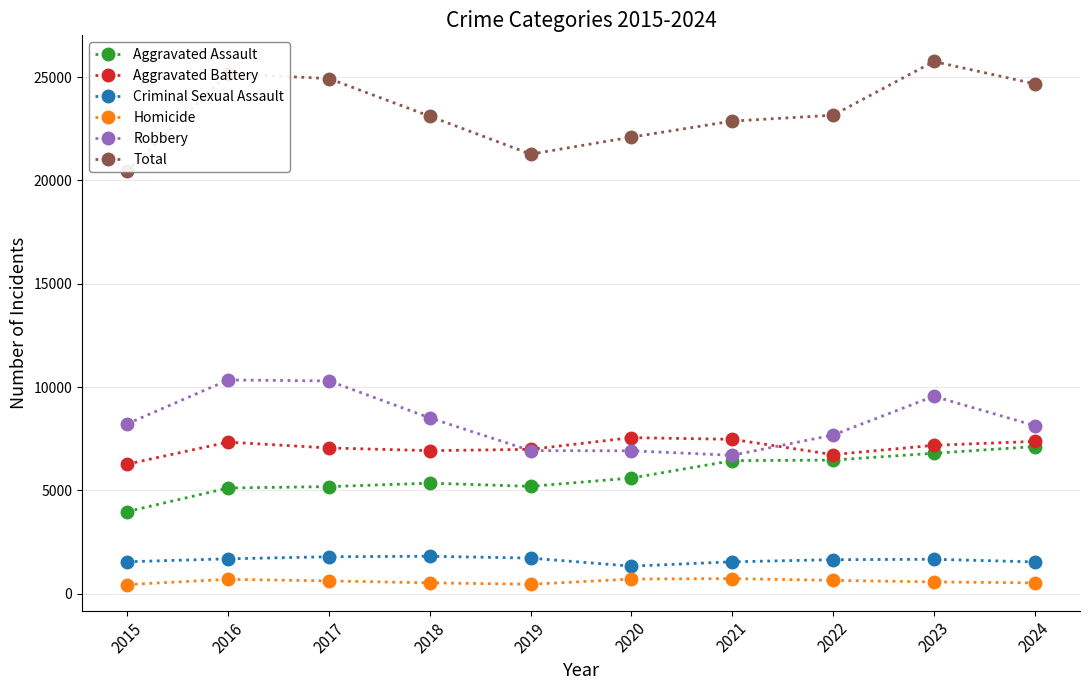

What is the value of the Aggravated Assault point at the 10th from the left?

7117